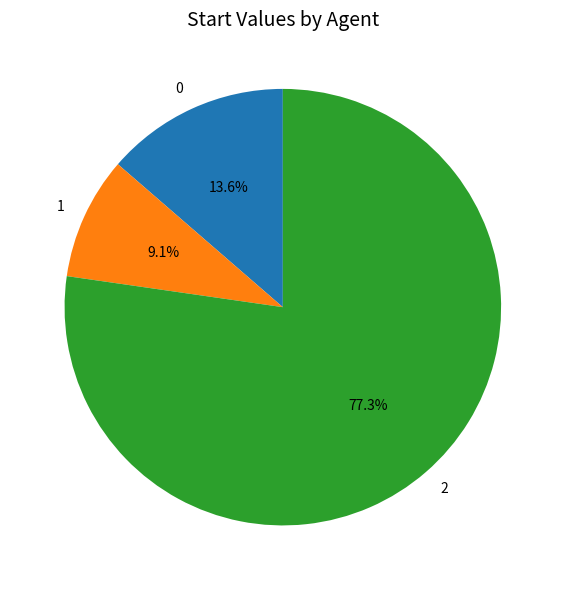

To the nearest percent, what is the difference between the largest and smallest slice percentages?

68%